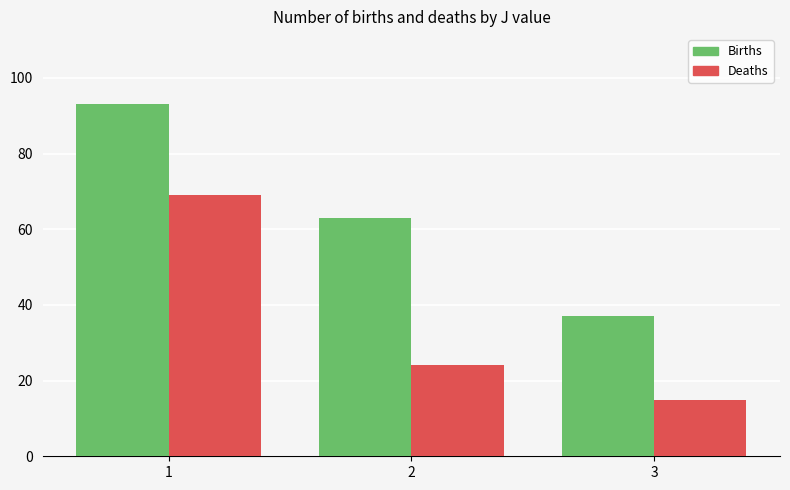

The value of Births at 2 is 63. True or false?

True